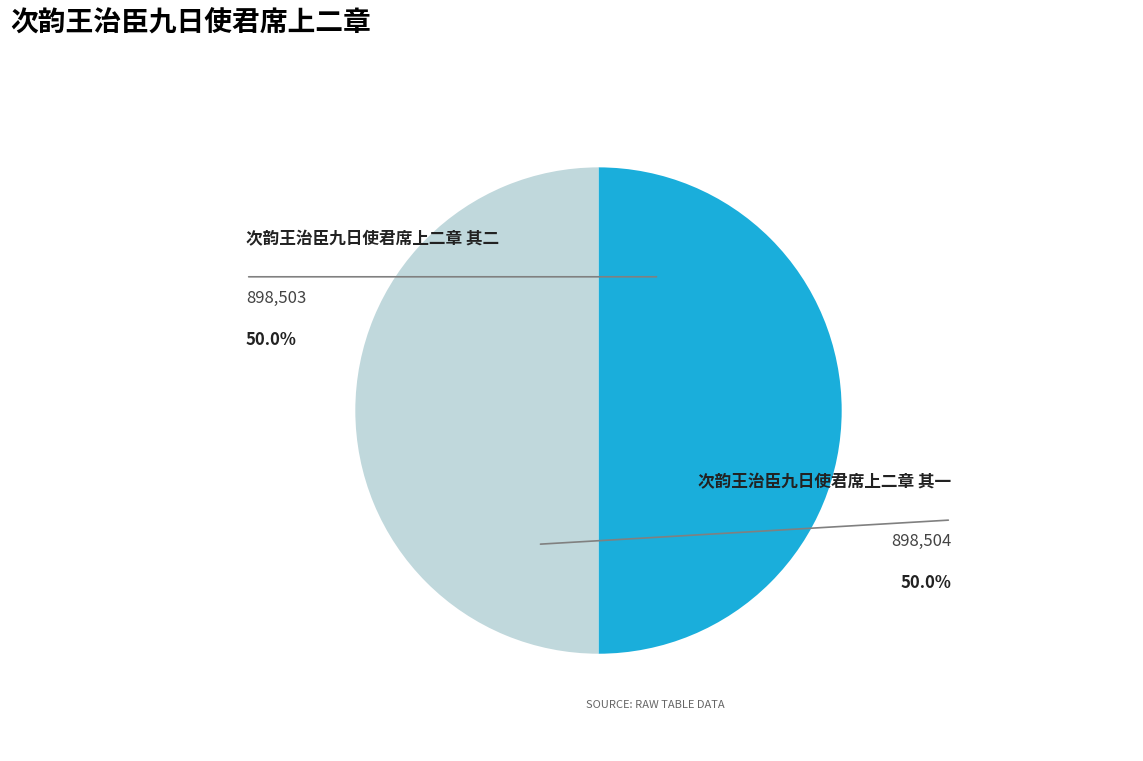

To the nearest percent, what portion does 次韵王治臣九日使君席上二章 其一 represent?

50%